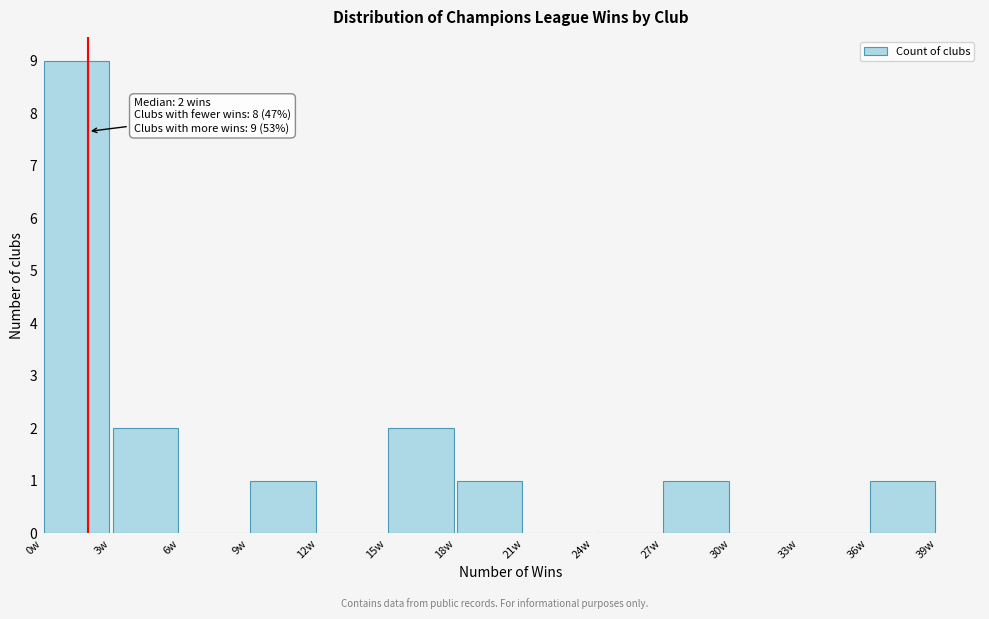

Which range on the x-axis has the tallest bar?

0 to 3